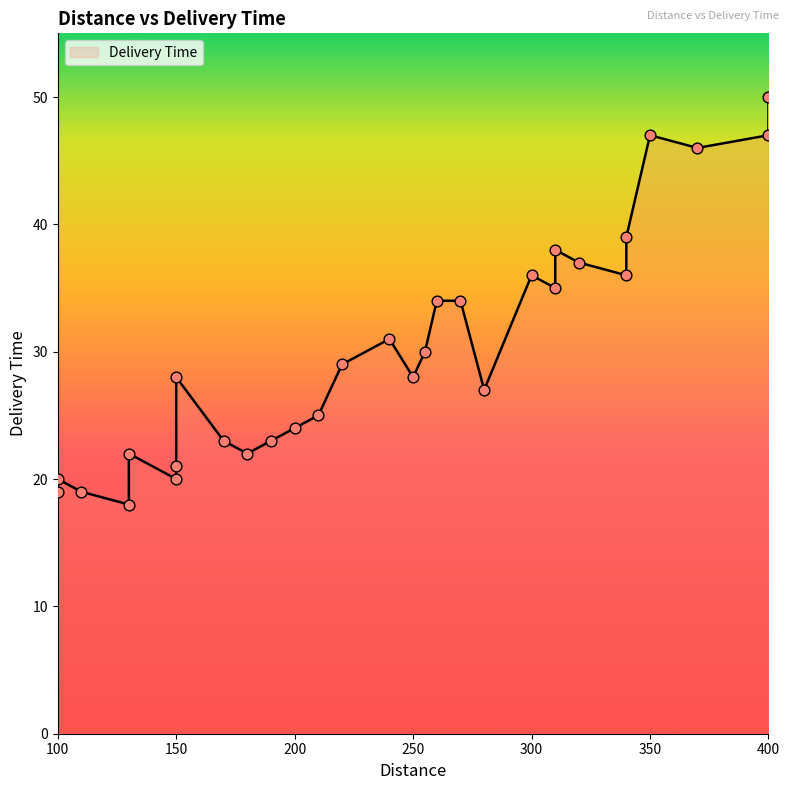

What is the change in value from 100 to 250?

+8